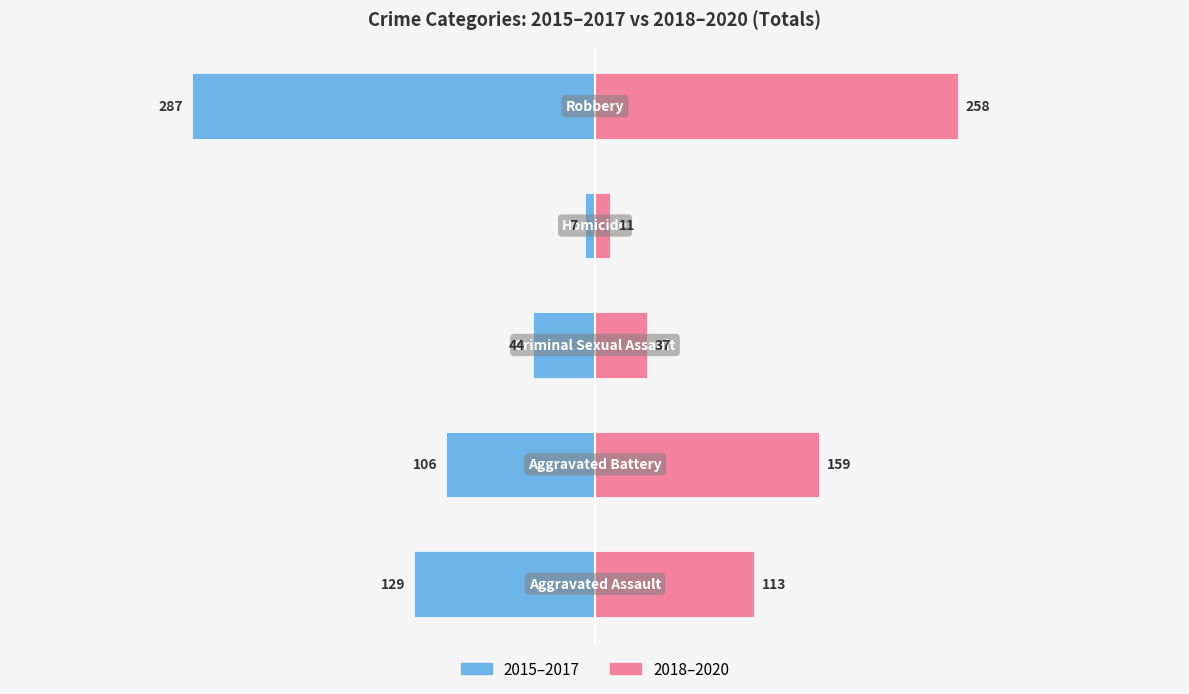

Which series has the largest range (max minus min)?

2015–2017